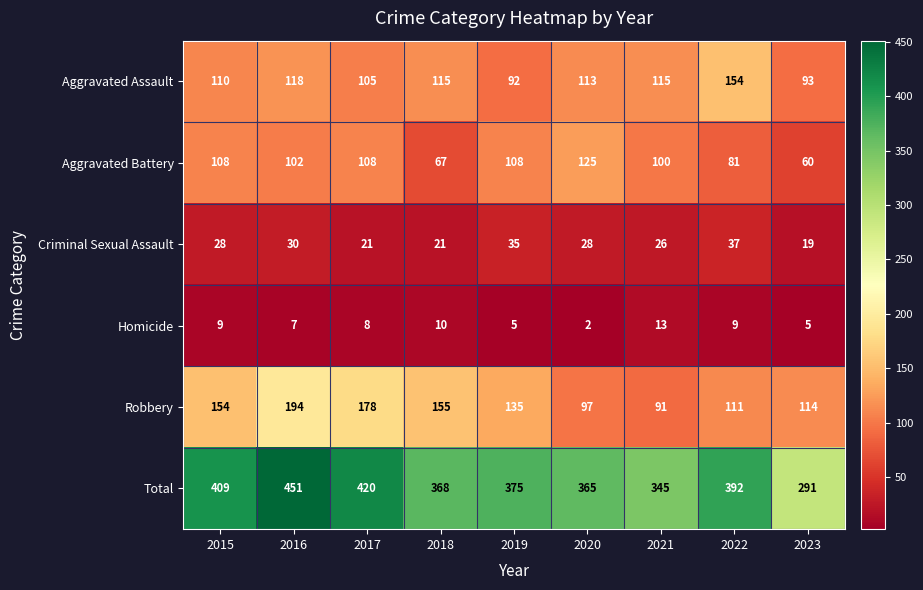

Which label corresponds to the smallest value in the chart?

2020